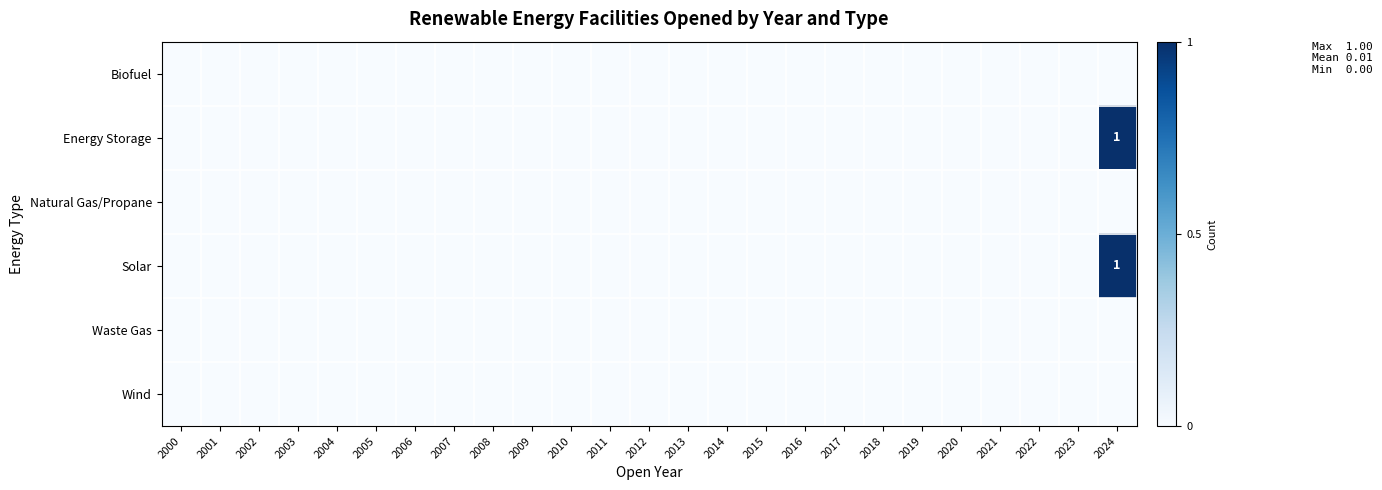

At which label is Solar closest to 0?

2000